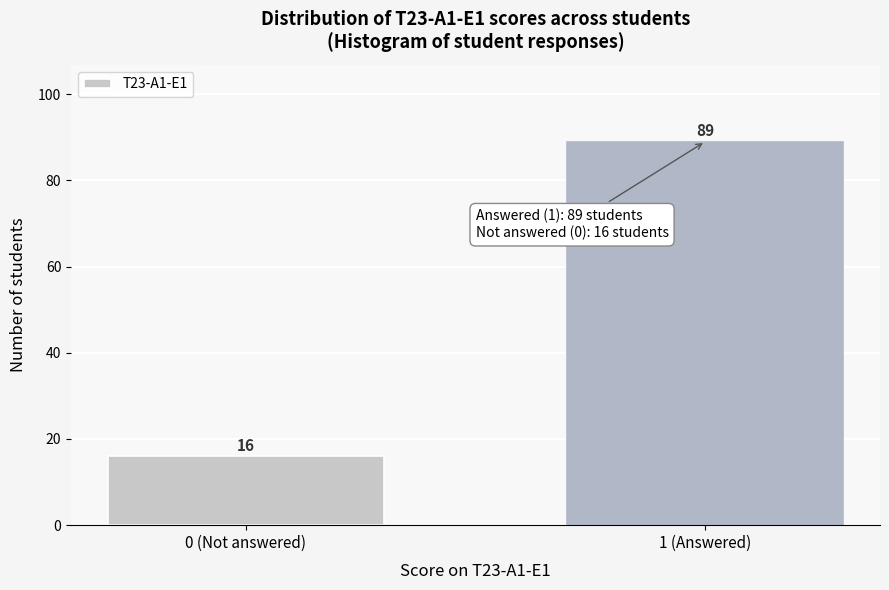

Reading right to left, extract all data points from this chart.

1 (Answered)=89	0 (Not answered)=16